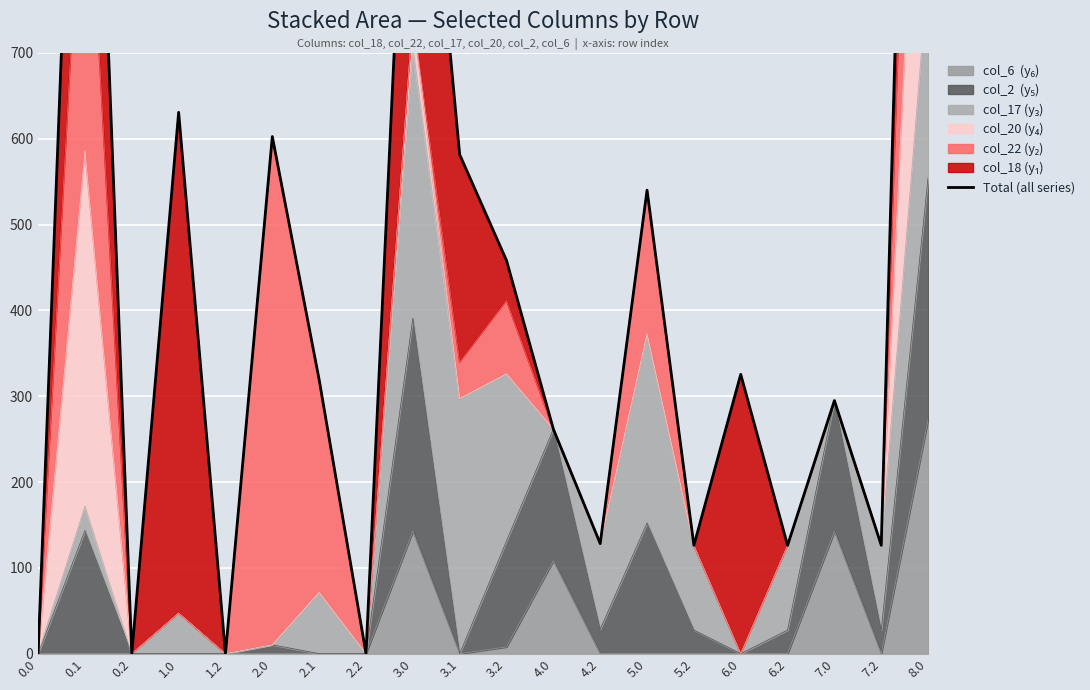

True or false: the data shows 116.1 at 6.0.

False